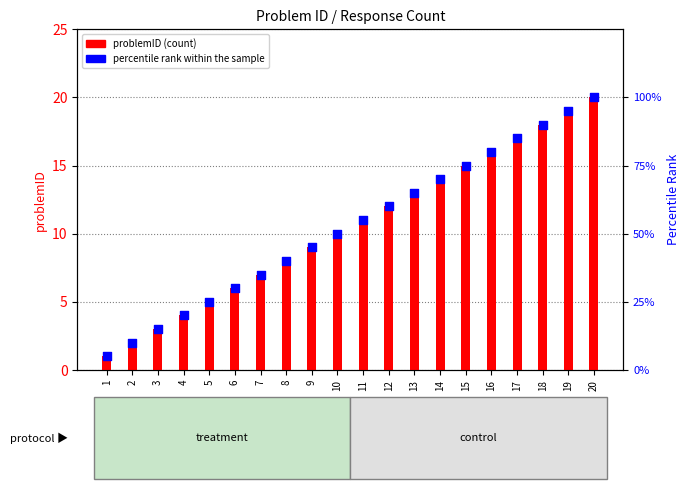

What is the total value across all series at 5?

30